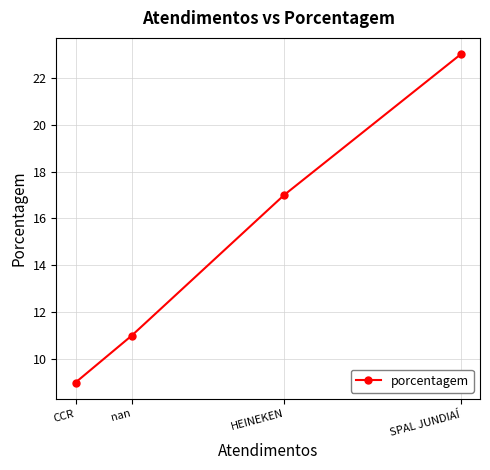

The value at nan is 17. True or false?

False